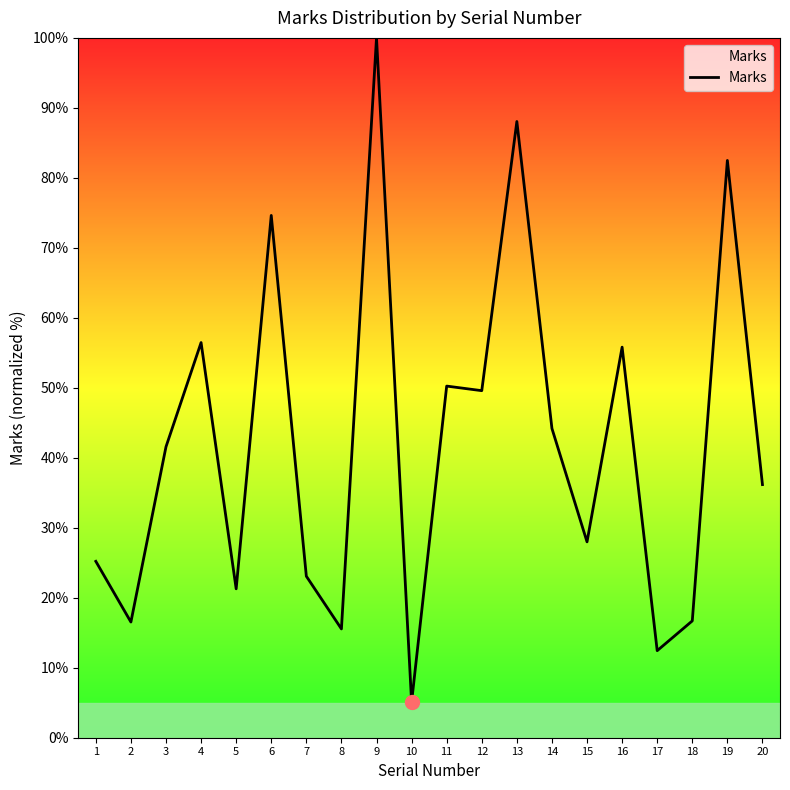

What is the difference between the maximum and minimum values?

94.9